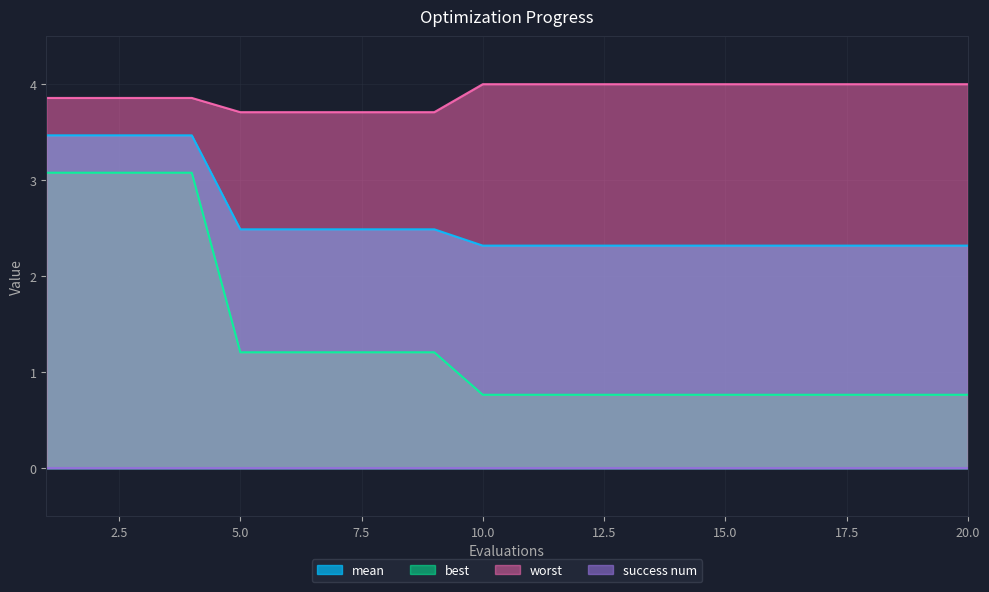

True or false: worst and mean intersect in this chart.

False